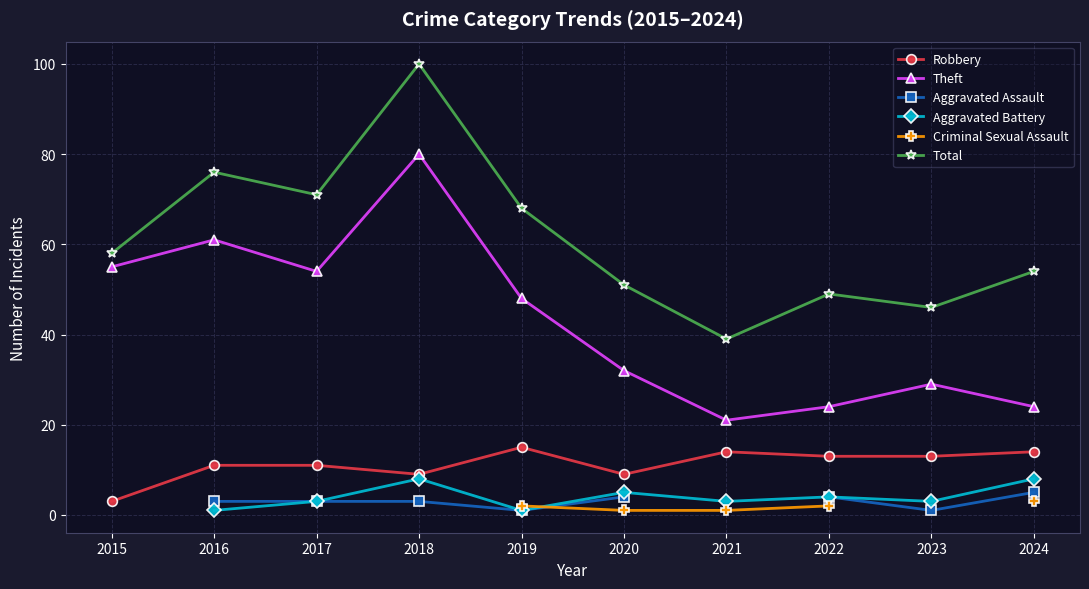

What is the smallest value displayed?

1.0